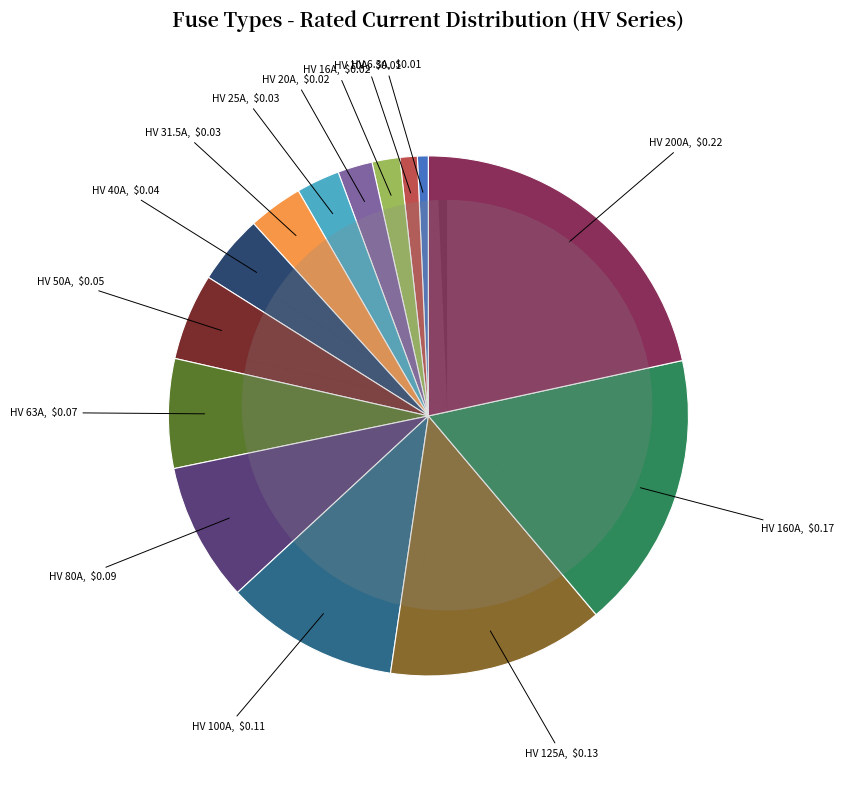

Which category has the biggest portion of the pie?

HV 200A